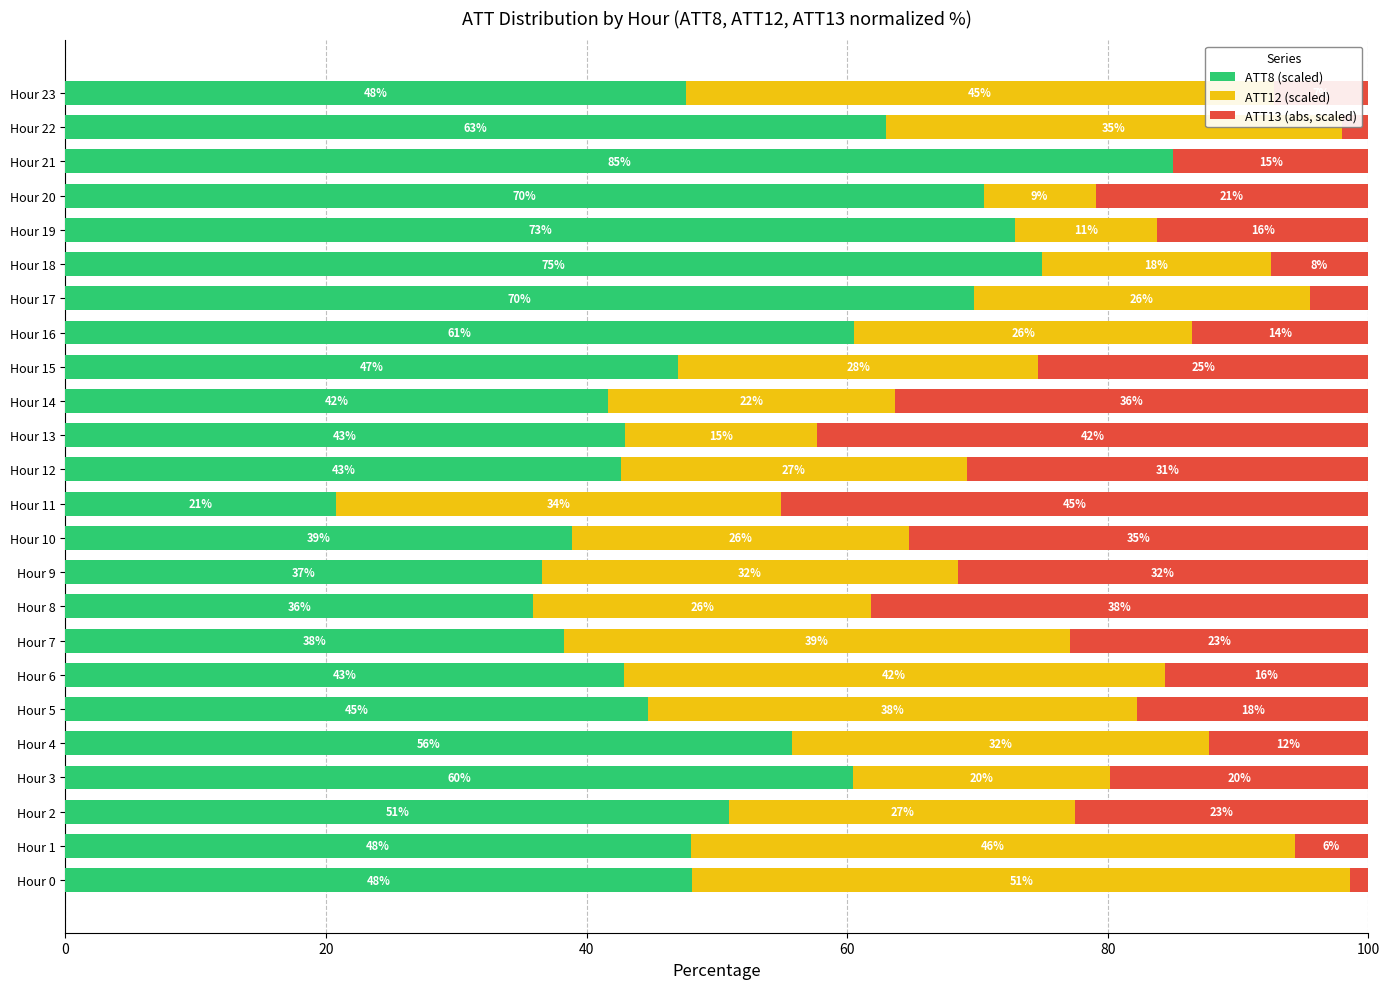

How many data points does each series have?

24